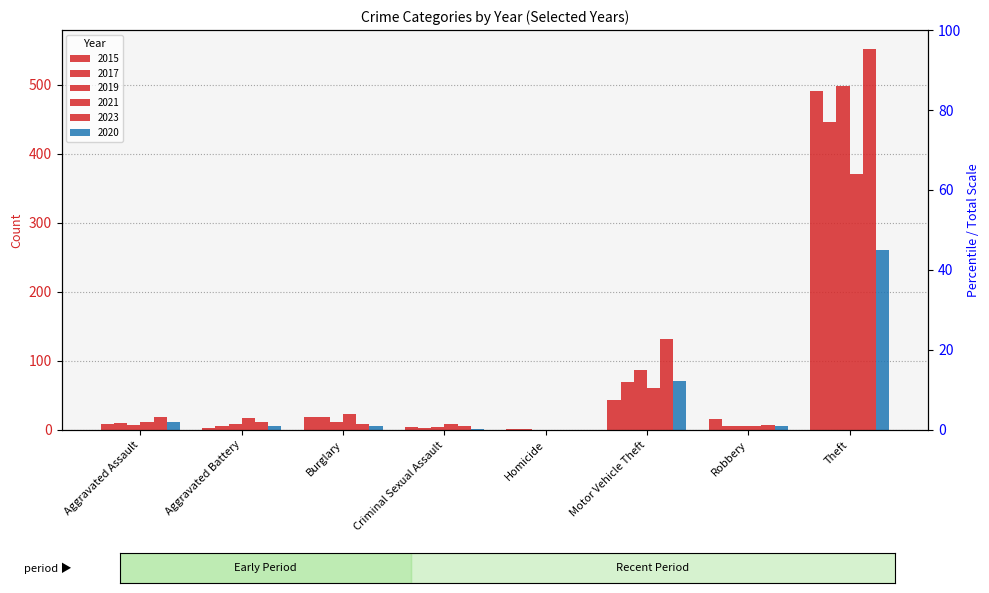

Where does the 2021 series first go above 17?

Burglary